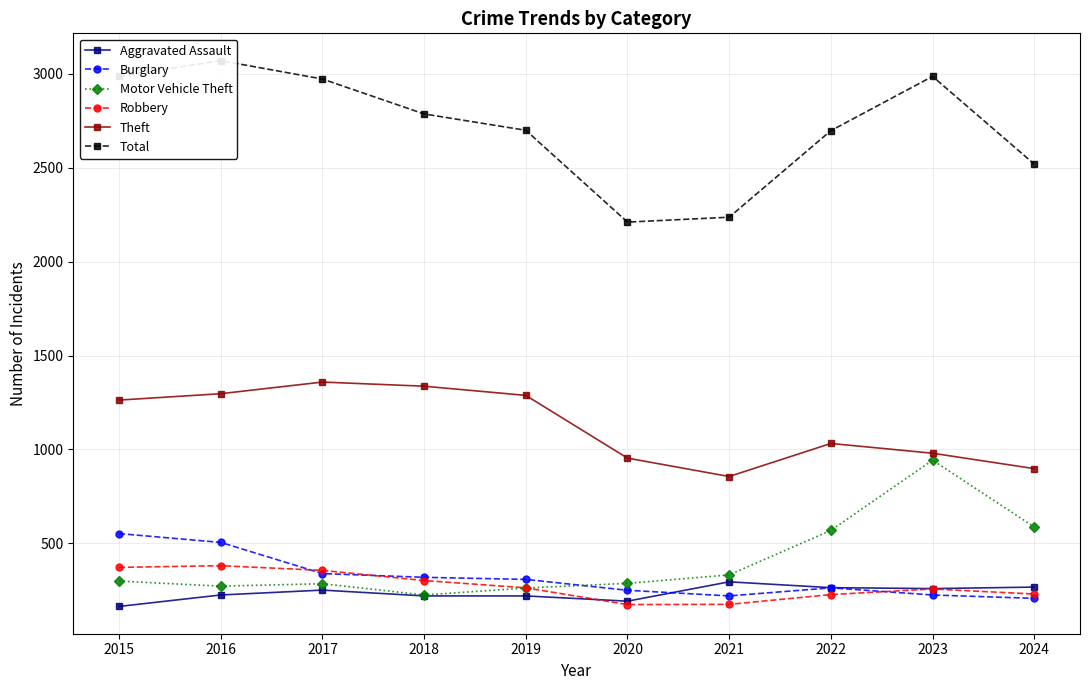

At how many categories does at least one series exceed 454?

10